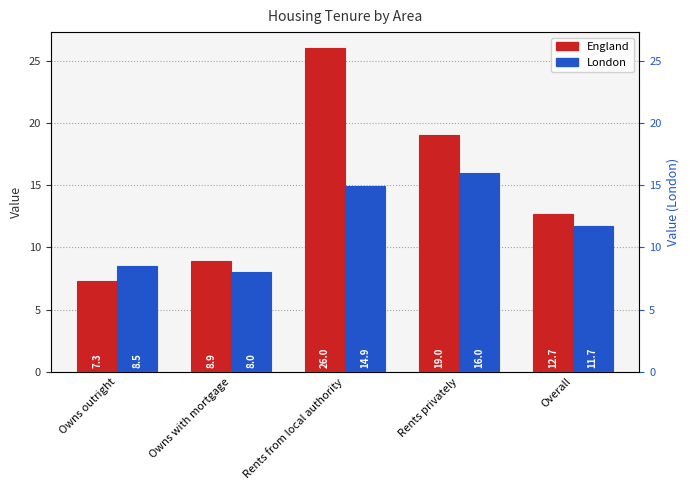

How many series are shown in this chart?

2